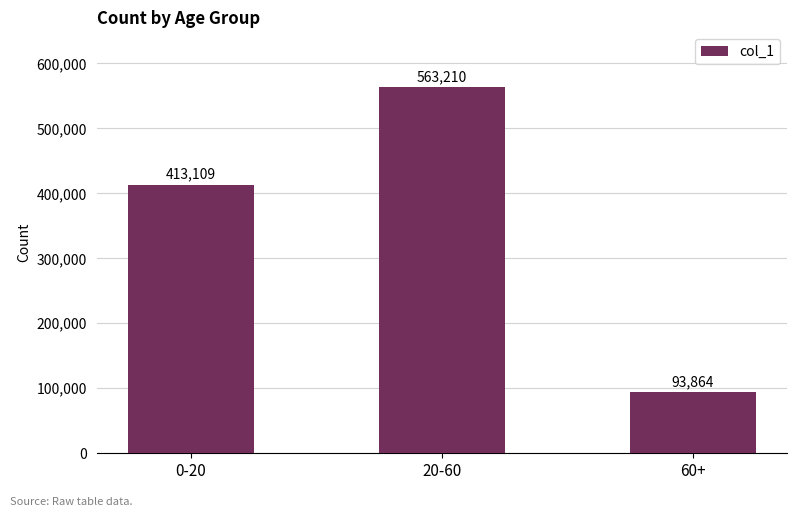

The value at 0-20 is 413109. True or false?

True